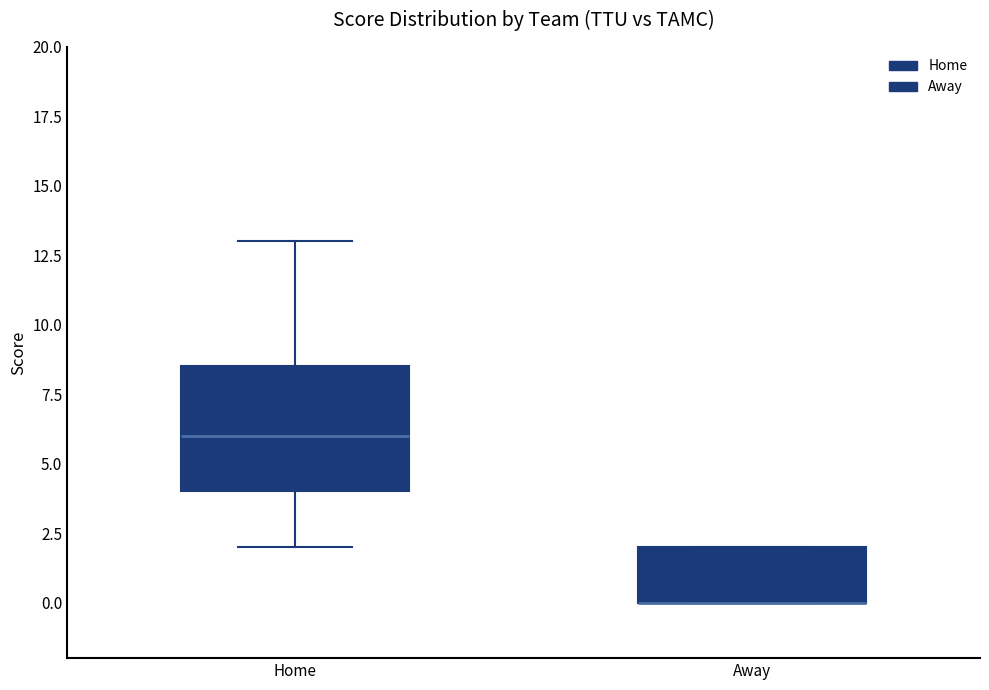

Reading left to right, transcribe this box plot: for each box, give where its median line is, the range the box spans, and where its two whiskers end, as read against the y-axis. The values are not printed on the chart, so give them approximately, as read against the axis.

Home: median 6.0, box 4.0 to 8.5, whiskers 2.0 to 13.0
Away: median 0.0 (drawn on the box's lower edge), box 0.0 to 2.0, whiskers 0.0 to 2.0